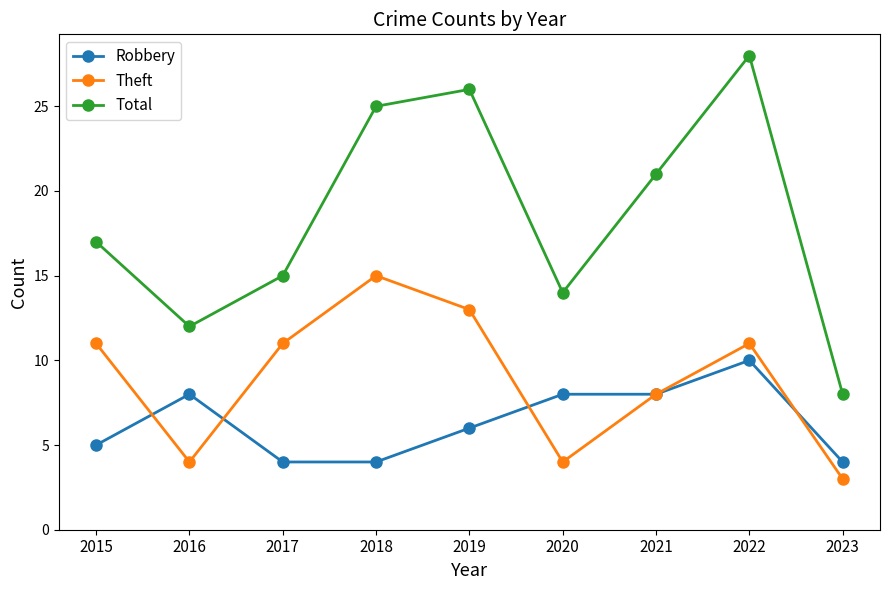

What is the total value across all series at 2016?

24